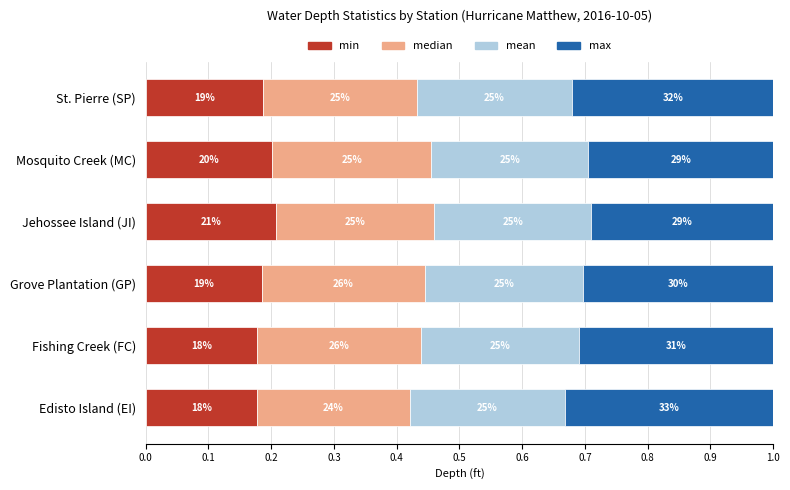

What are all the series names shown in the legend?

min, median, mean, max